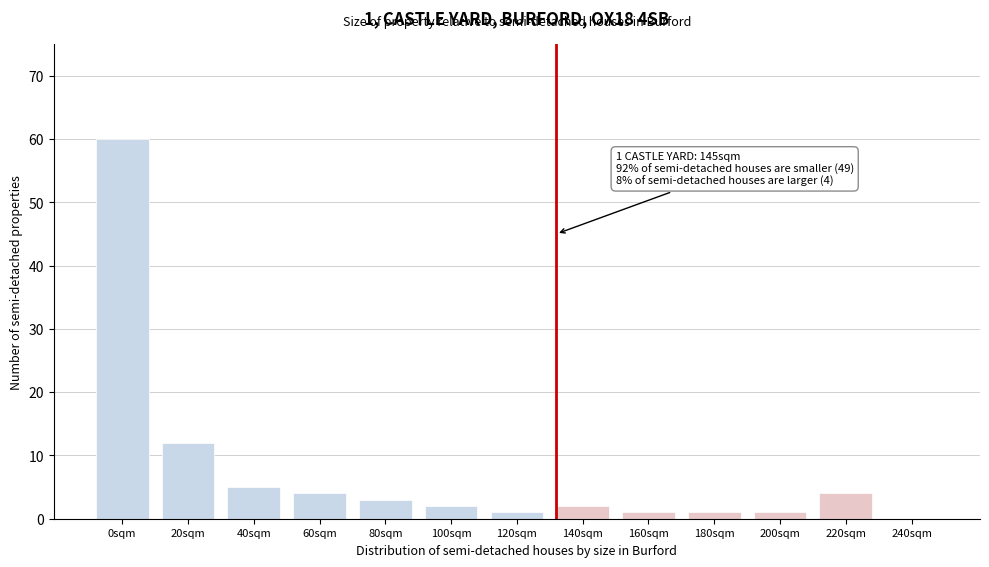

Reading left to right, transcribe all the data shown in this chart.

0sqm=60	20sqm=12	40sqm=5	60sqm=4	80sqm=3	100sqm=2	120sqm=1	140sqm=2	160sqm=1	180sqm=1	200sqm=1	220sqm=4	240sqm=0